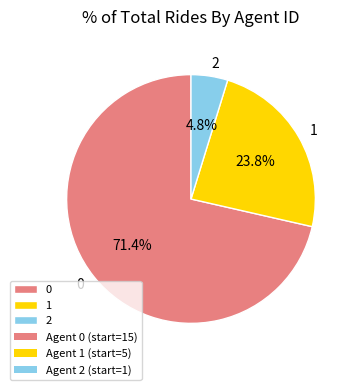

Is 0 the majority of the pie?

Yes